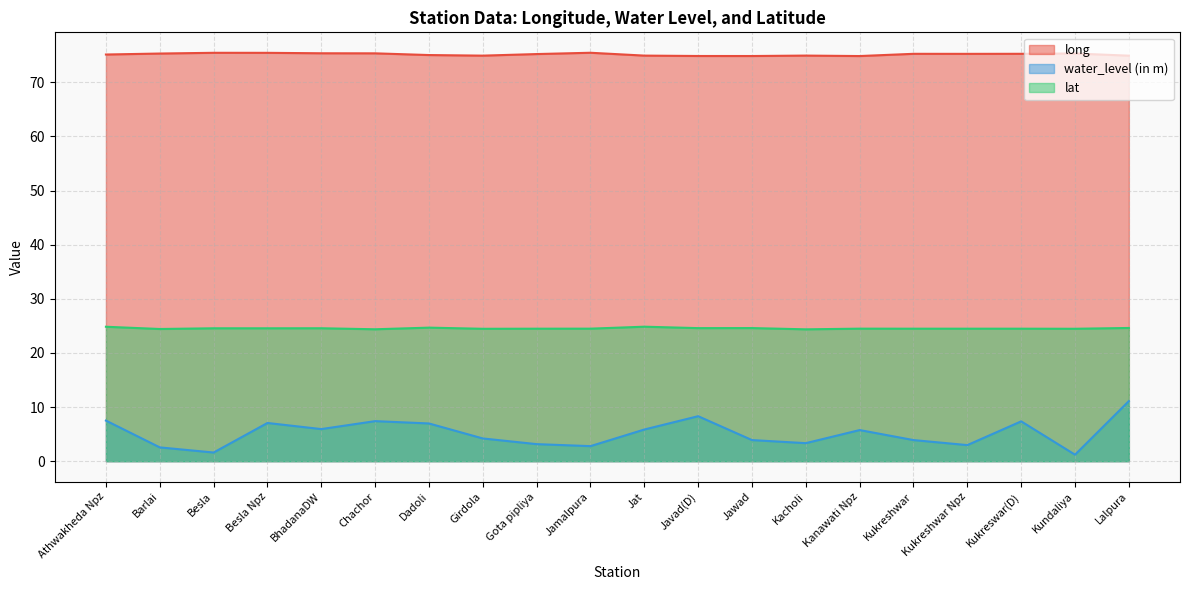

How many interior local peaks does the water_level (in m) series have?

5